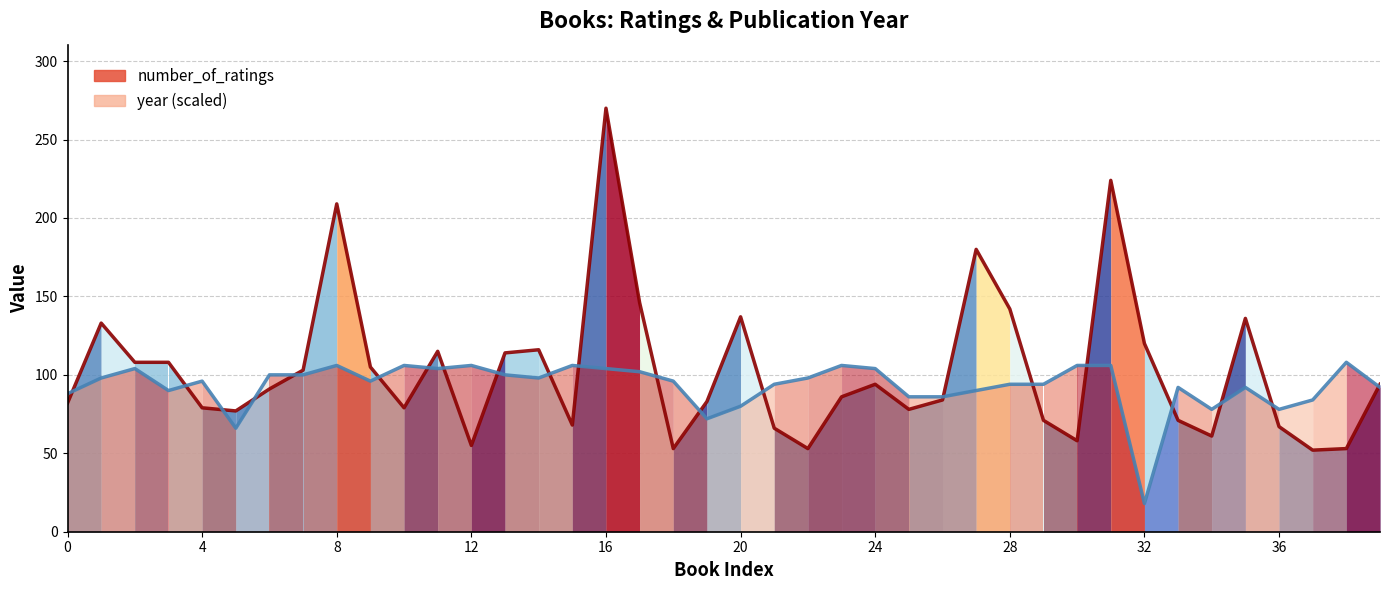

True or false: number_of_ratings has a value of 165 at 24.

False